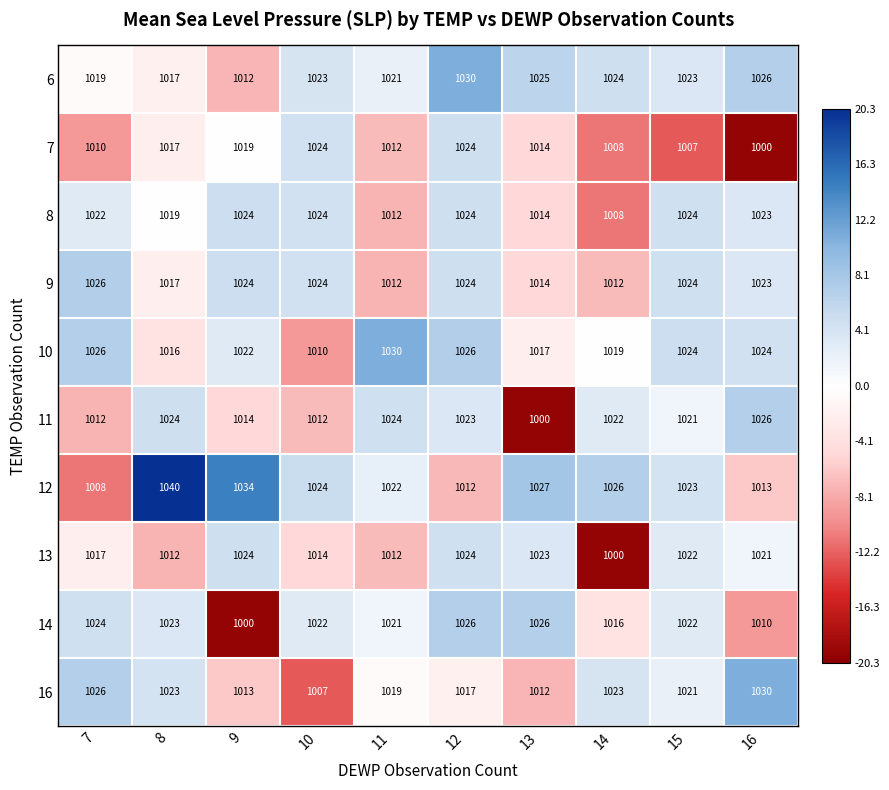

At which category is the sum across all series the highest?

12